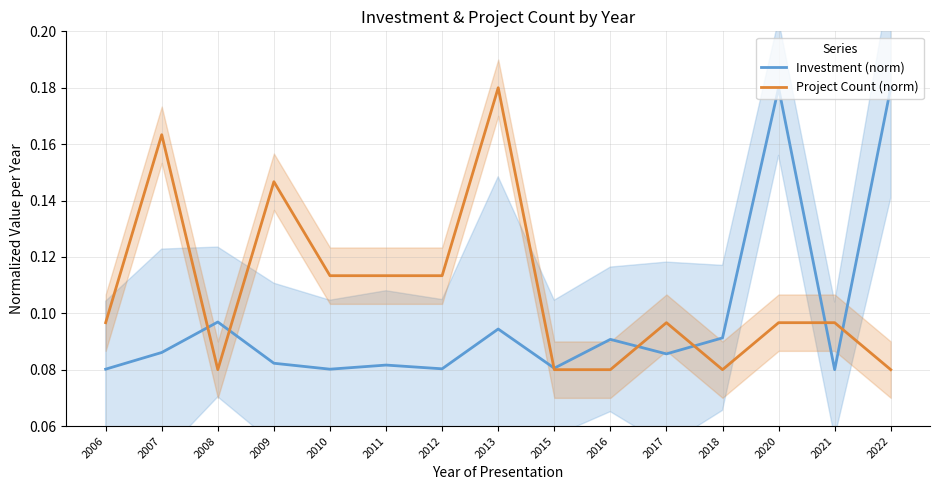

At how many categories does at least one series exceed 0?

15